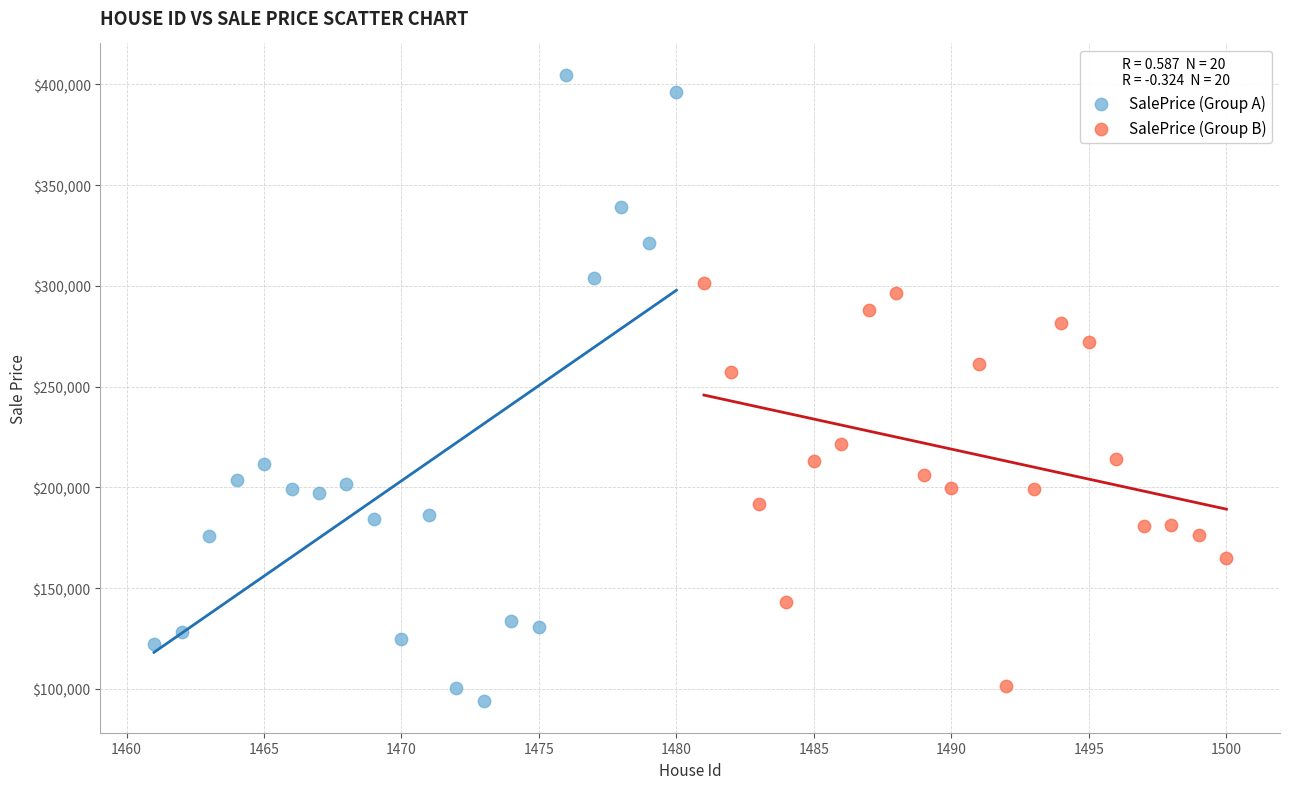

Which series reaches the maximum Y coordinate?

SalePrice (Group A)